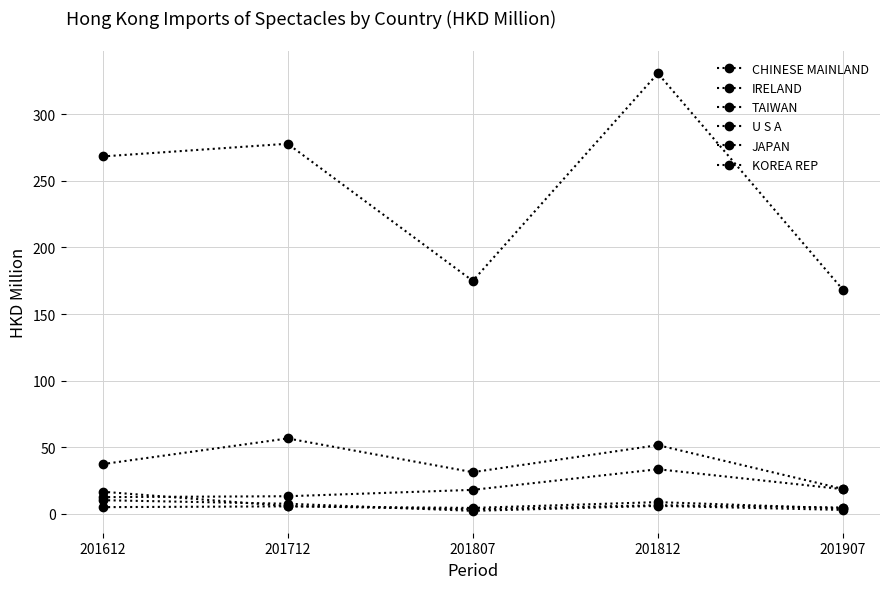

What is the greatest value displayed?

330.6